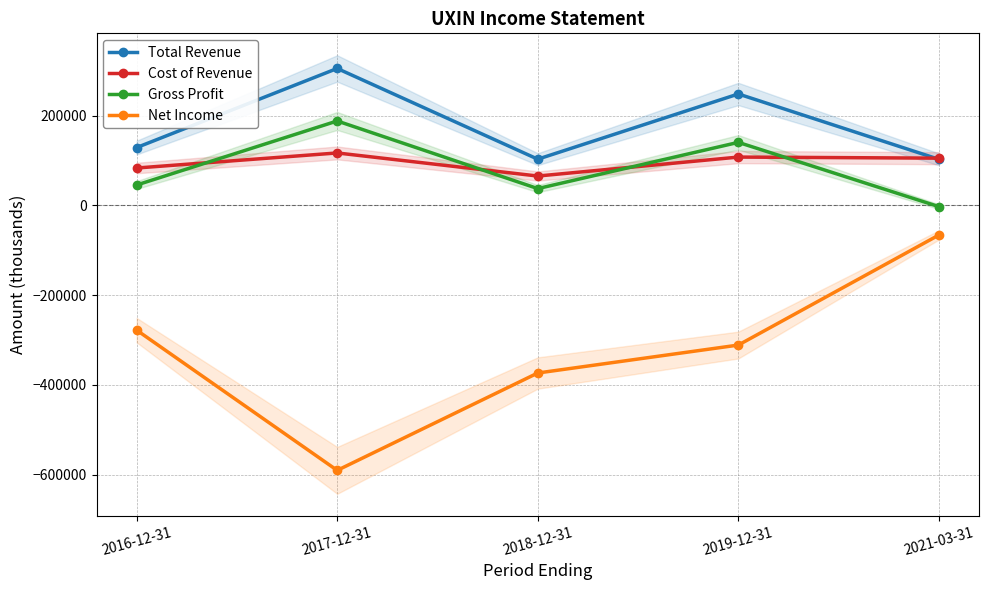

Where is the first local maximum for Cost of Revenue?

2017-12-31